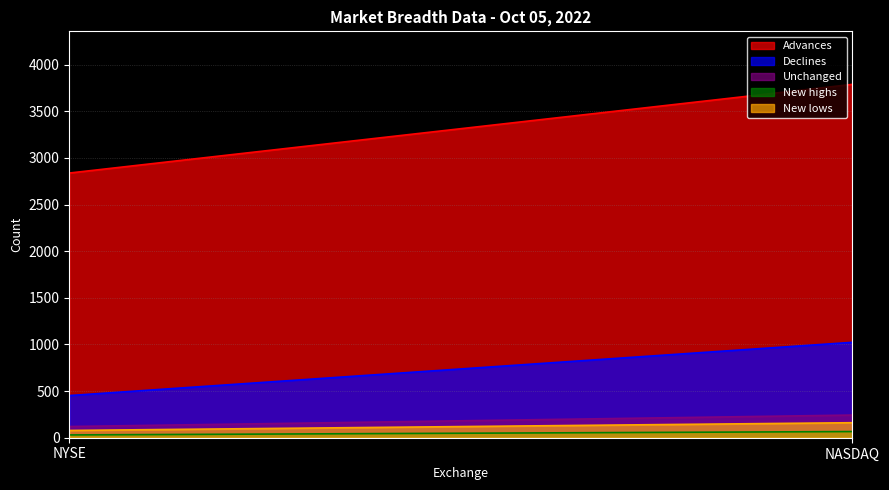

What is the label of the 2nd point from the left?

NASDAQ